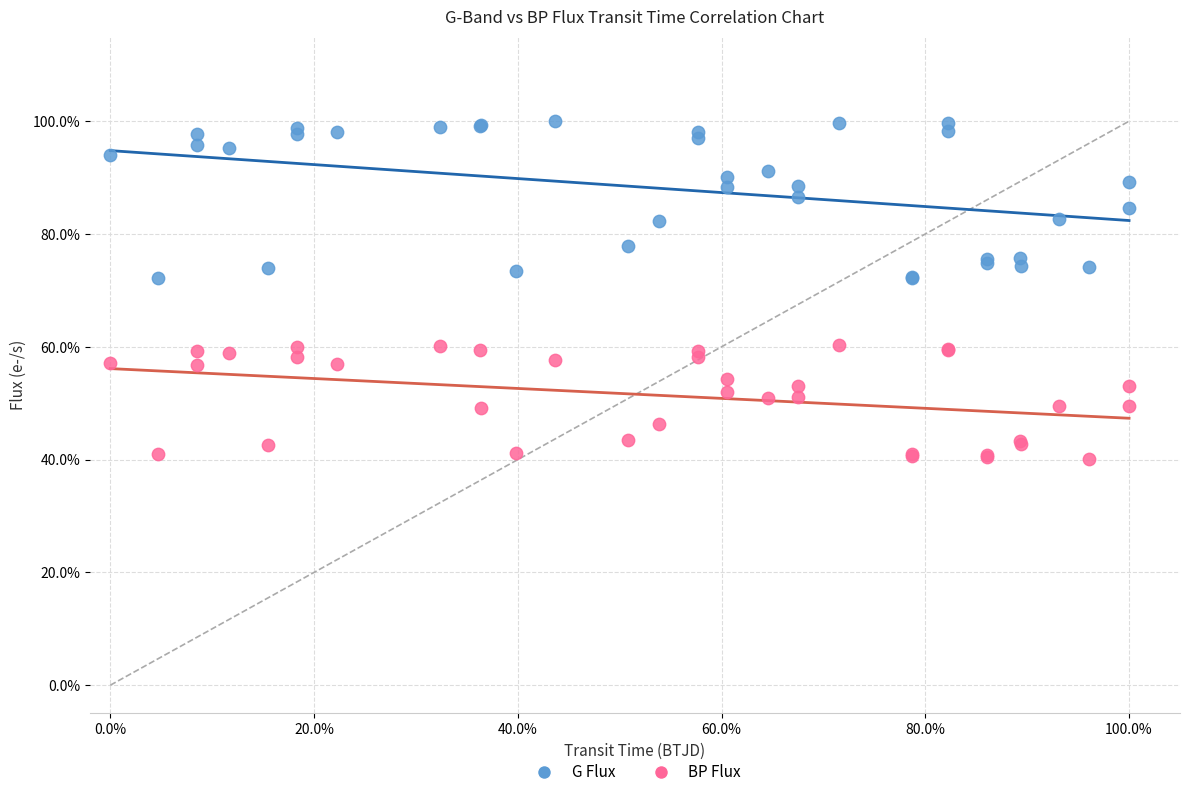

What are all the series names shown in the legend?

G Flux, BP Flux